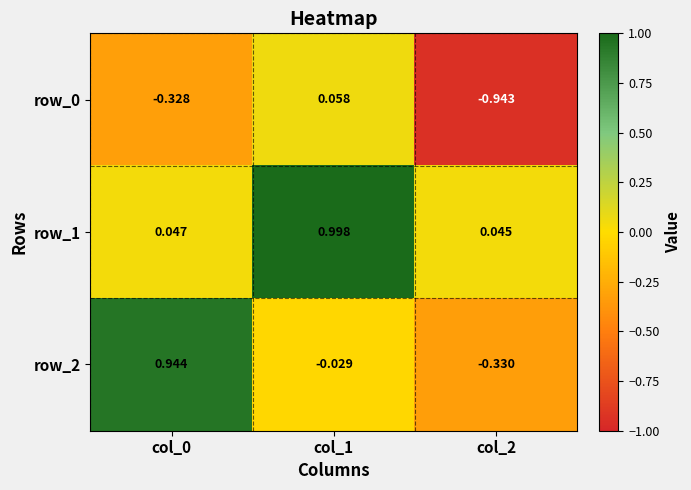

Count the number of data series in this chart.

3